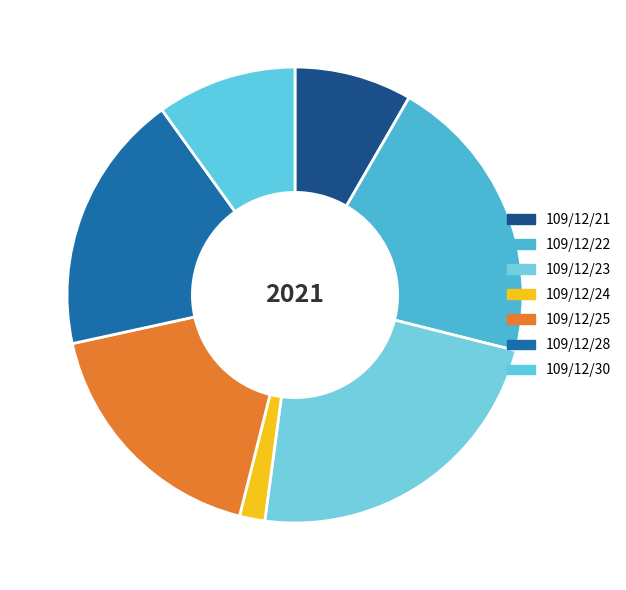

The 109/12/28 slice represents 19% of the pie. True or false?

True